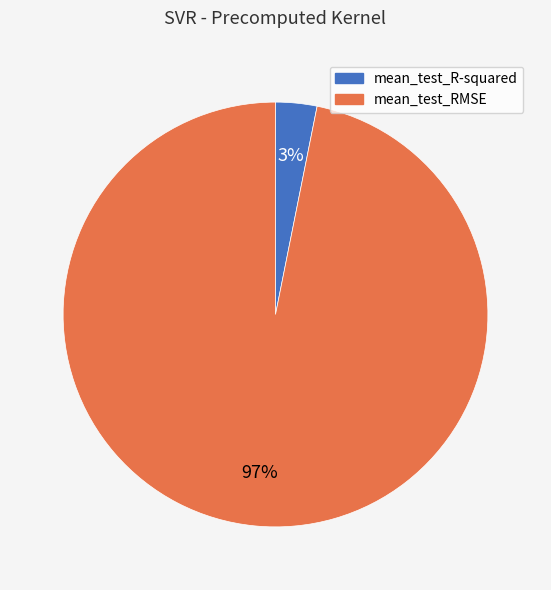

To the nearest percent, what is the average slice percentage?

50%